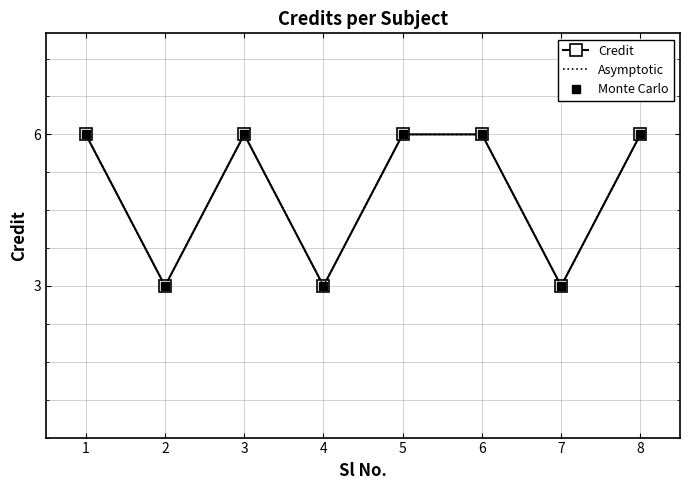

True or false: Credit has more than 0 interior local peaks.

True